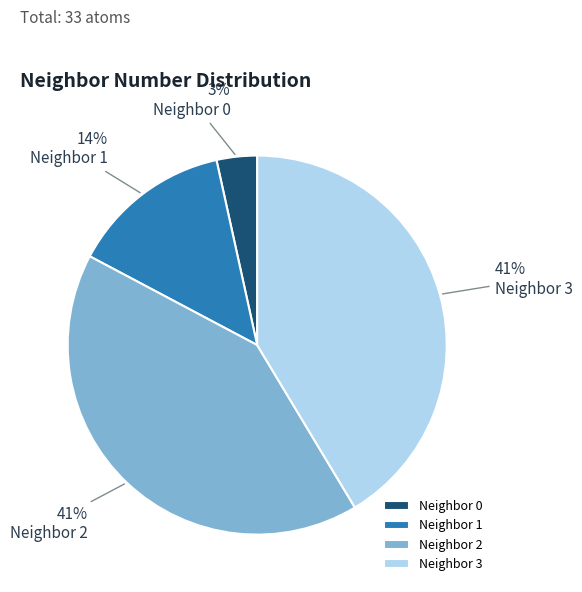

What is the smallest slice in the pie chart?

Neighbor 0